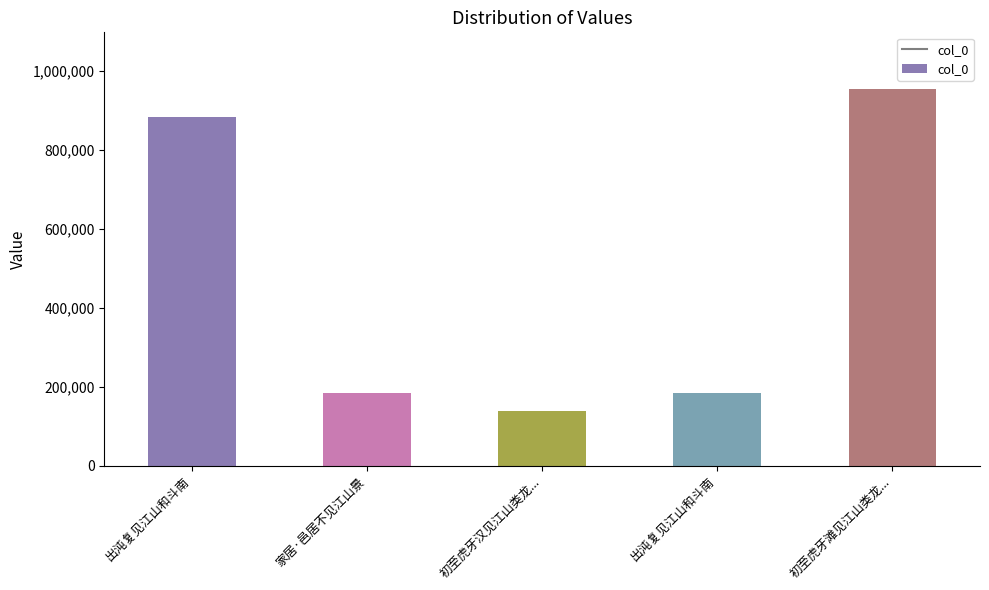

What is the maximum value shown in the chart?

953688